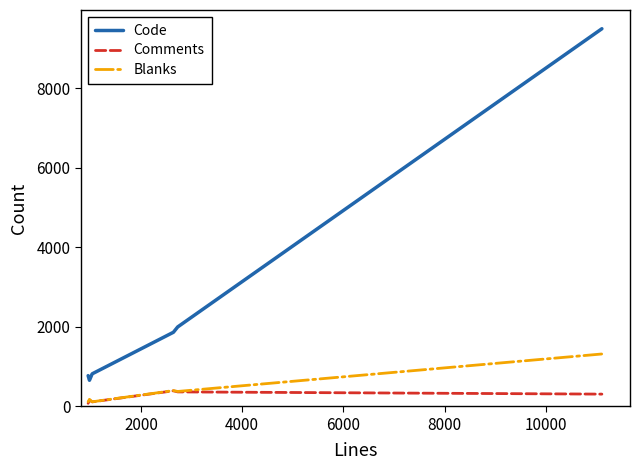

True or false: Blanks and Code cross at least once.

False